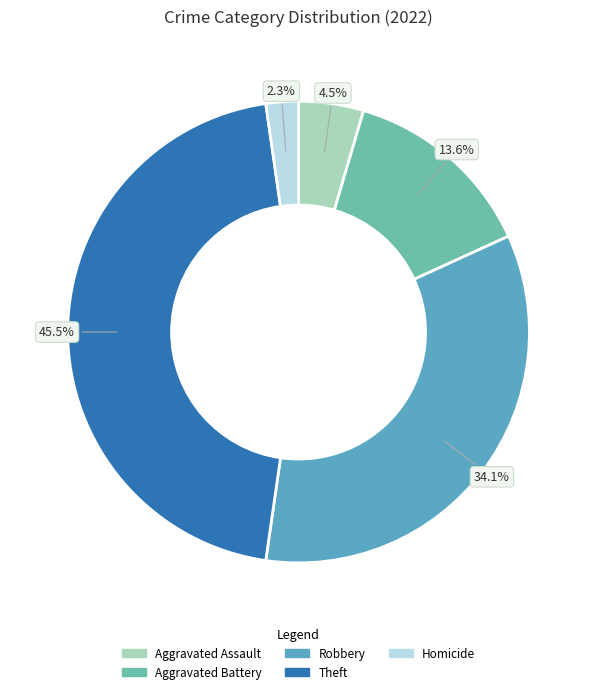

Is there any slice that represents more than half of the pie?

No